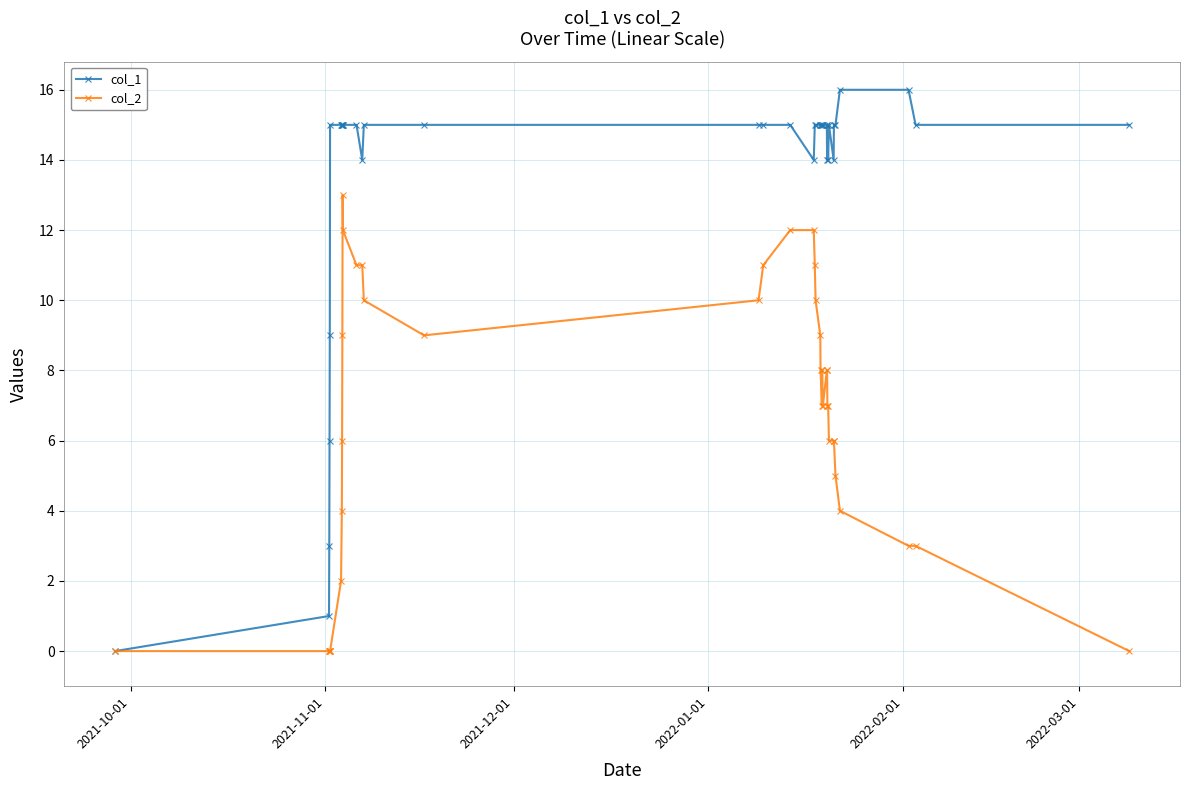

Rank the series by their maximum value, from lowest to highest.

col_2, col_1